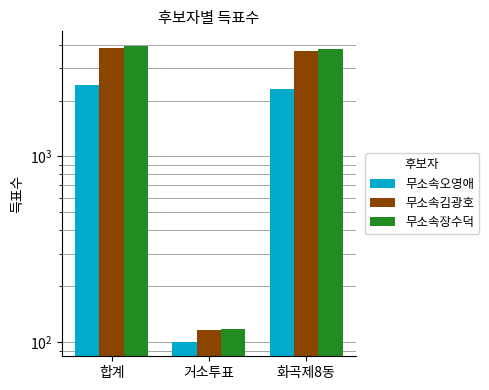

What is the label of the 3rd bar from the left?

화곡제8동